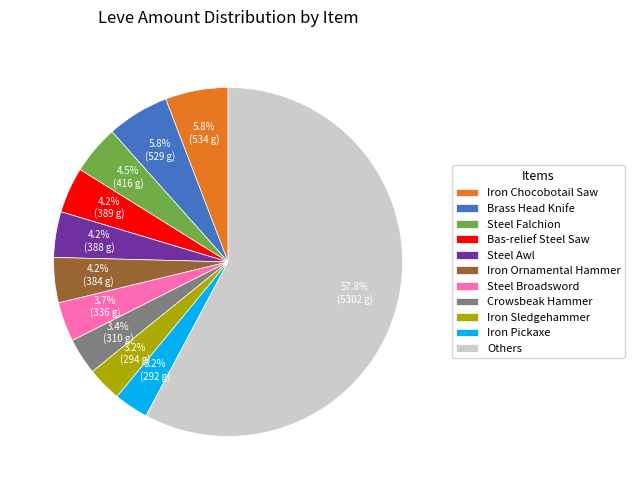

Does Steel Awl account for over 50% of the chart?

No